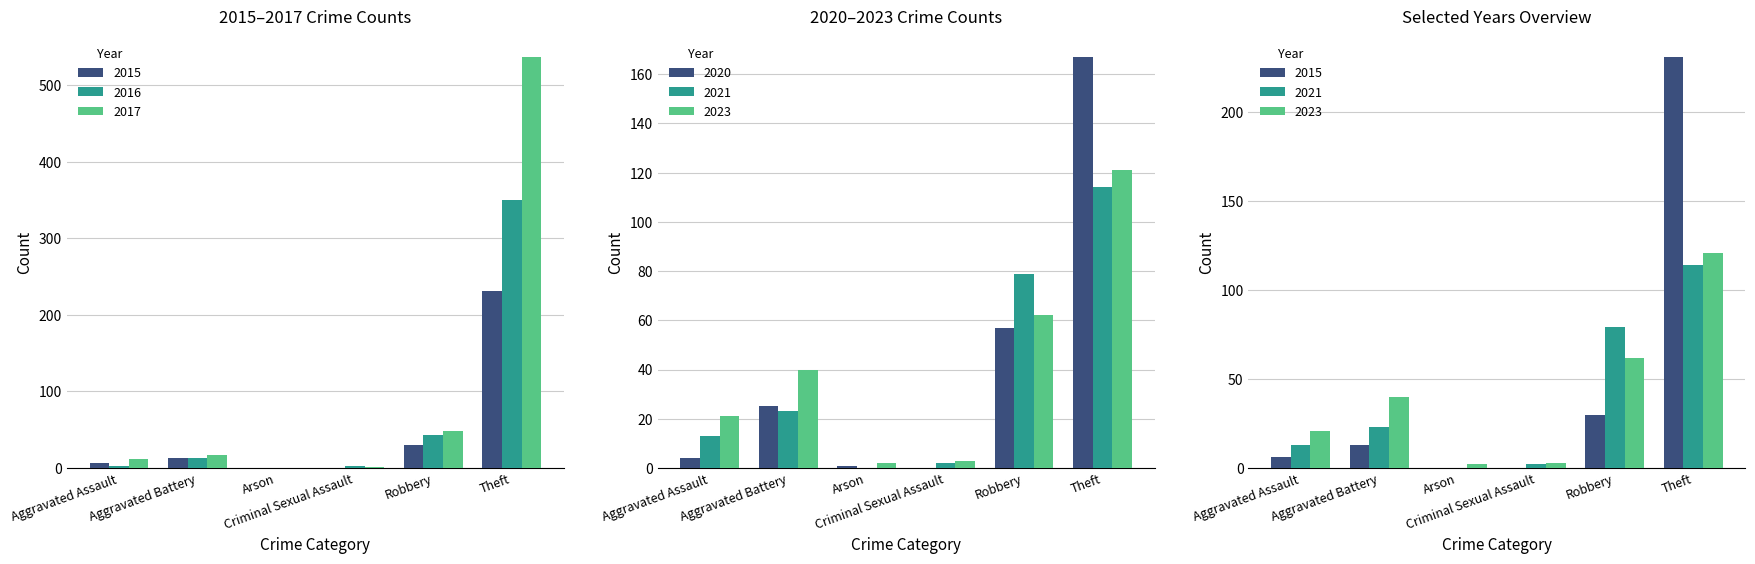

What are all the series names shown in the legend?

2023, 2021, 2020, 2015, 2016, 2017